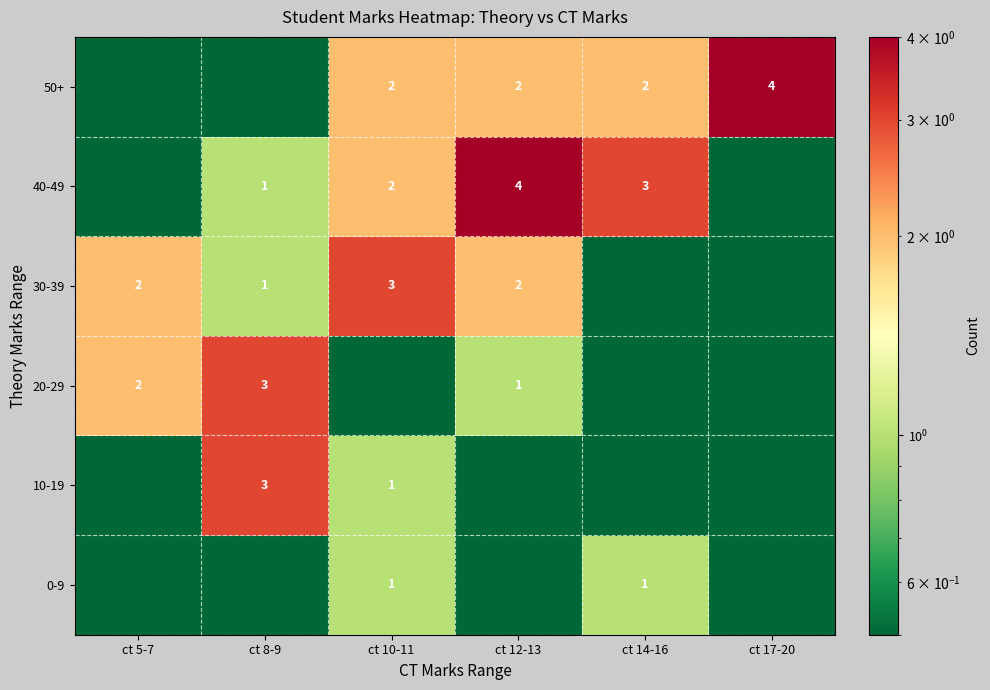

The value of 50+ at ct 14-16 is 2.0. True or false?

True